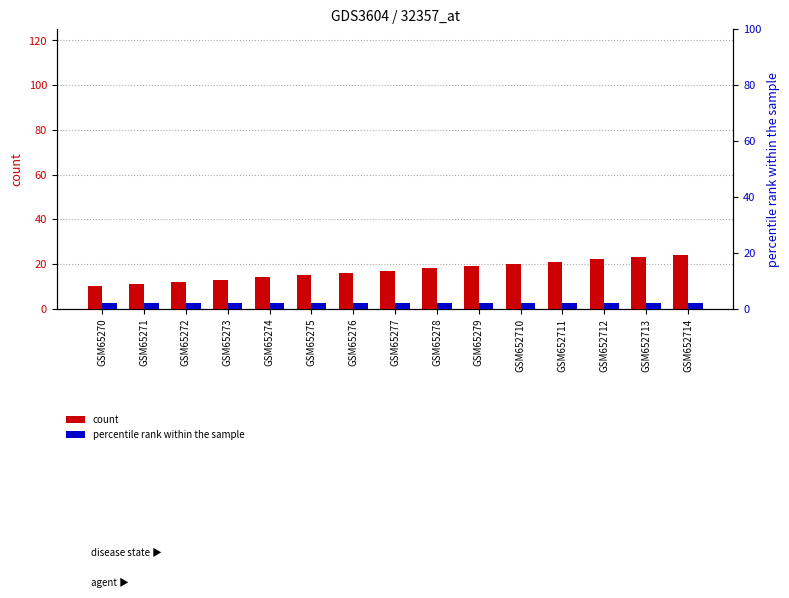

List the labels in order of percentile rank within the sample value, smallest first.

GSM65270, GSM65271, GSM65272, GSM65273, GSM65274, GSM65275, GSM65276, GSM65277, GSM65278, GSM65279, GSM652710, GSM652711, GSM652712, GSM652713, GSM652714